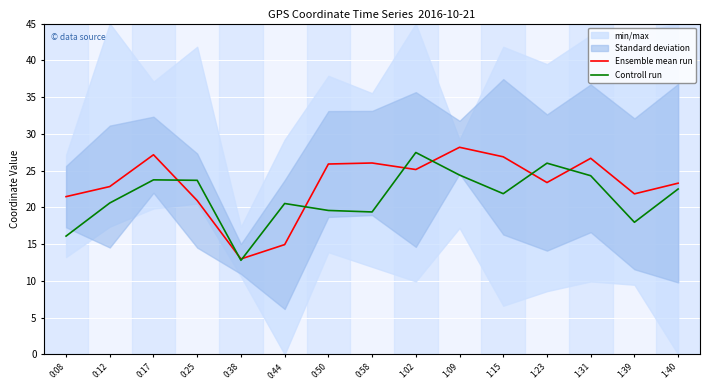

What is the lowest value of the Controll run series?

12.8